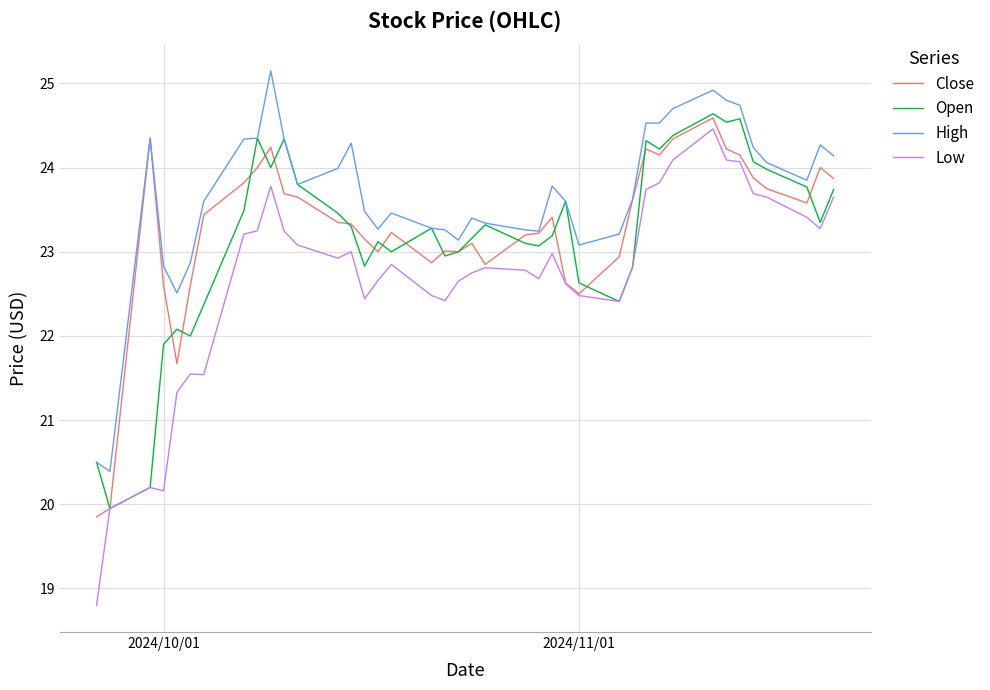

What is the lowest value of the Close series?

19.9